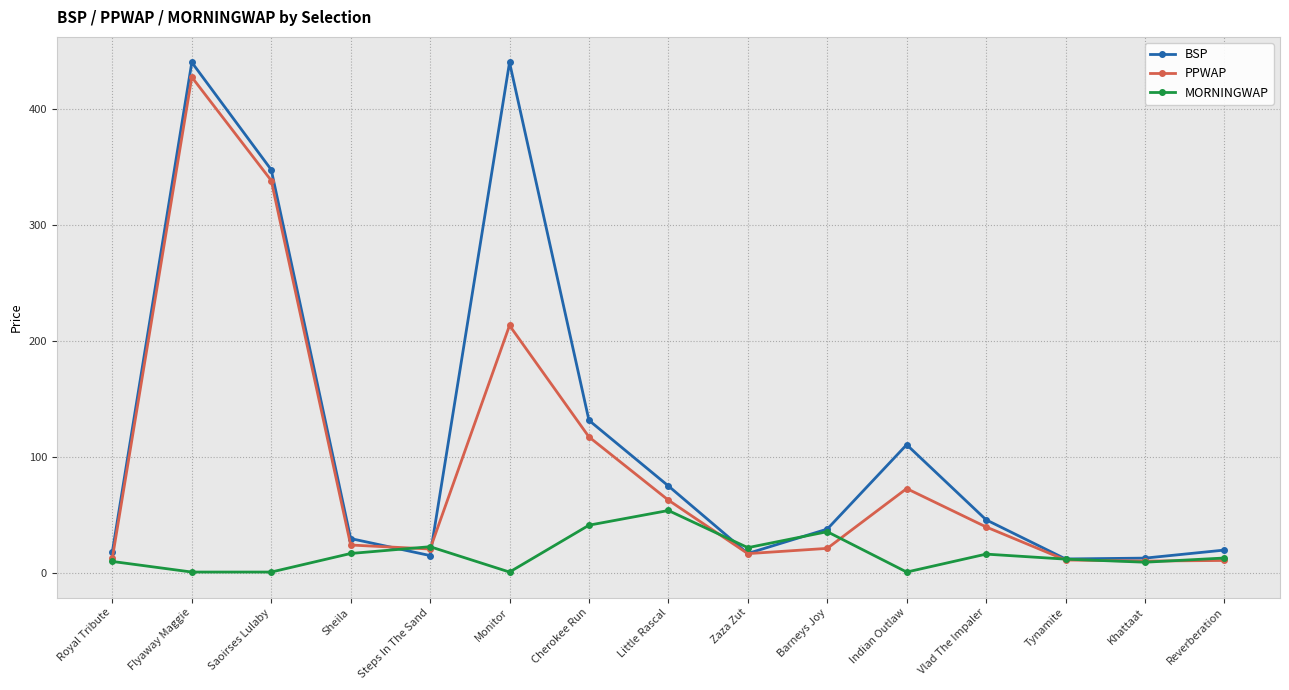

How many distinct data groups are displayed?

3